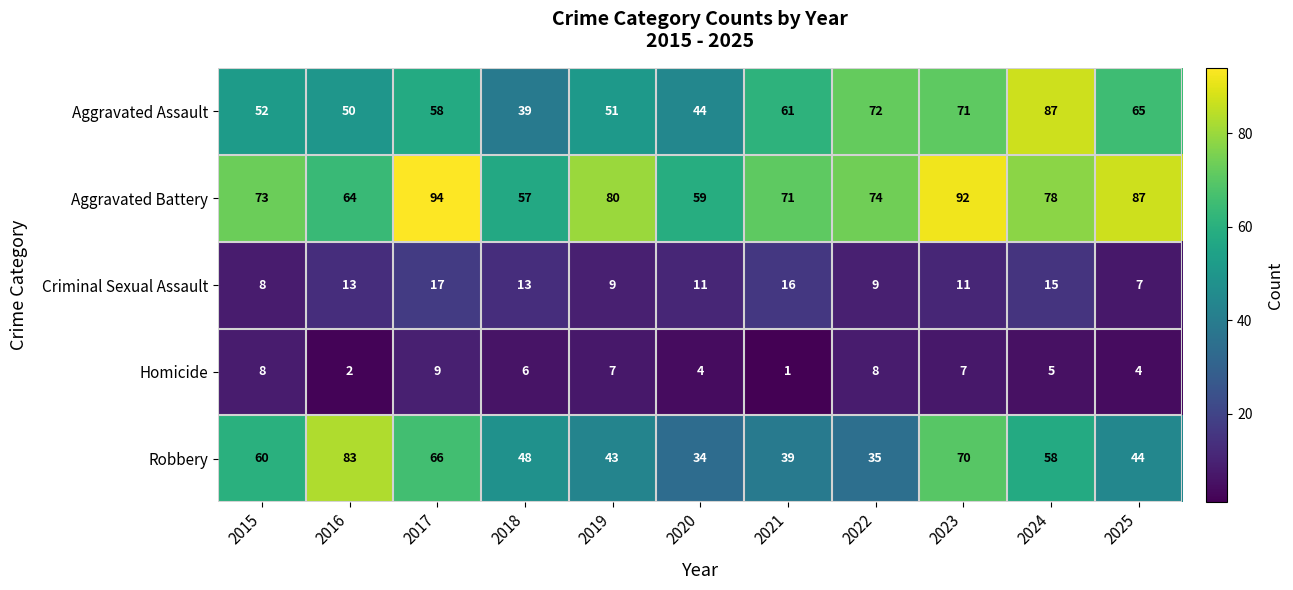

True or false: Aggravated Assault has a value of 72 at 2022.

True